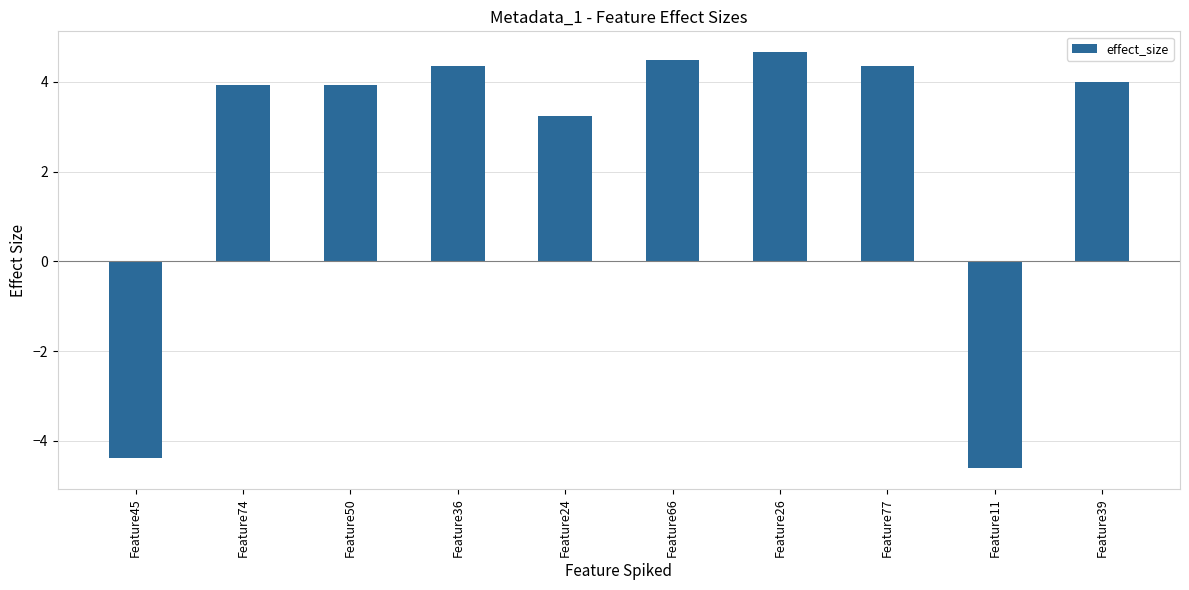

What is the value of the 5th bar from the left?

3.2